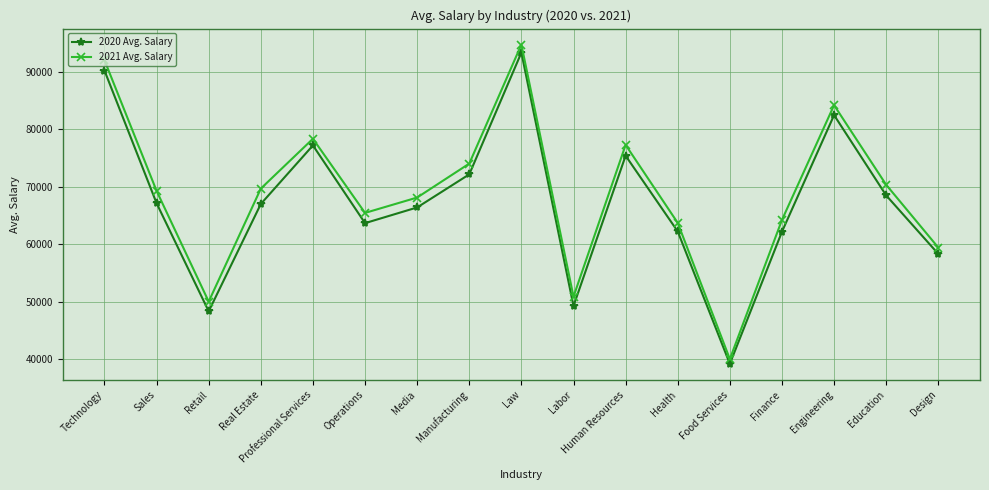

List the series in order of their overall mean, highest first.

2021 Avg. Salary, 2020 Avg. Salary